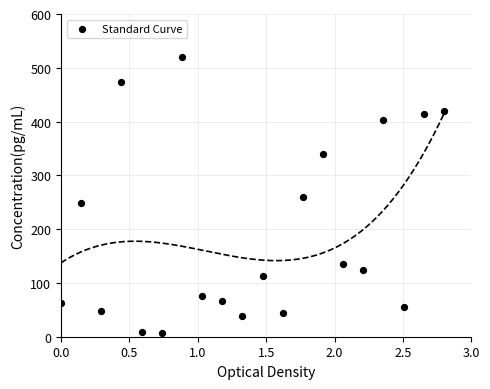

What is the range of X values (max minus min)?

2.8